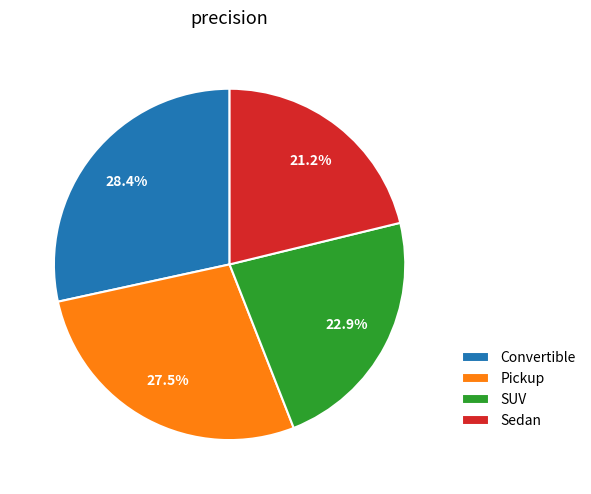

Does any single category account for the majority?

No